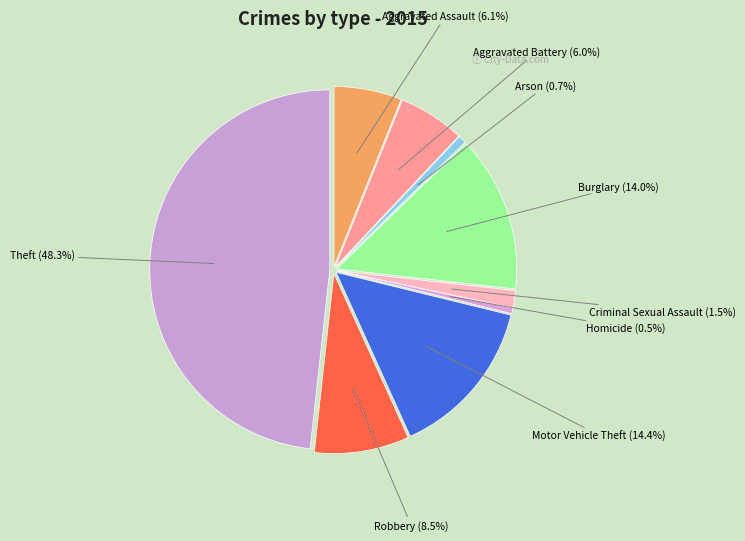

What is the largest slice in the pie chart?

Theft